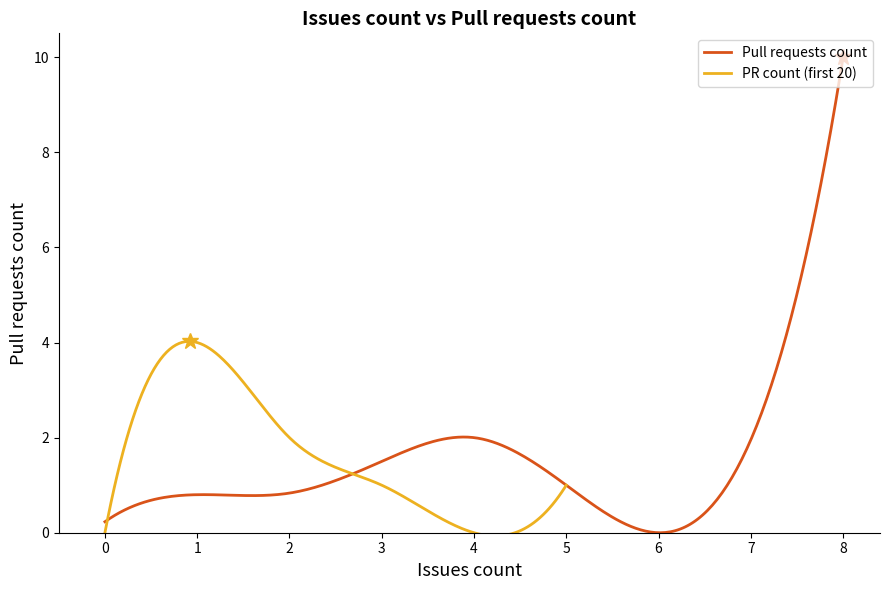

At which label does Pull requests count reach its peak?

8